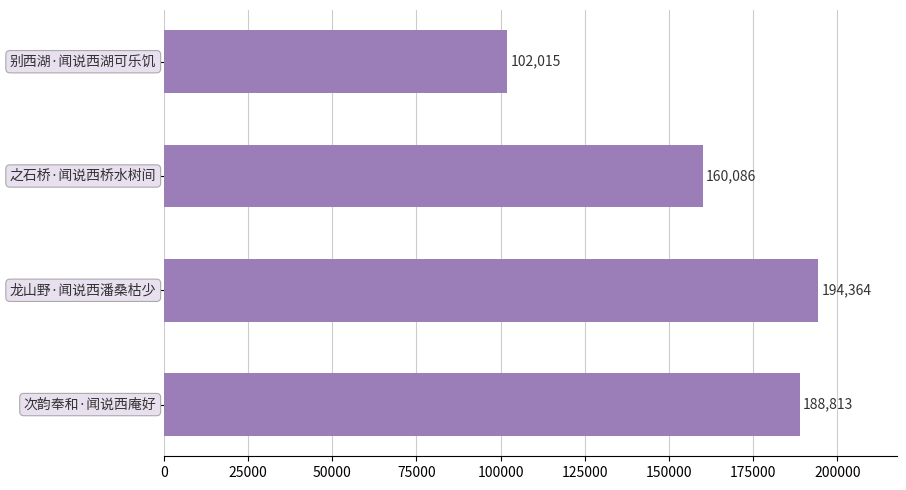

What is the value of the 4th bar from the top?

188813